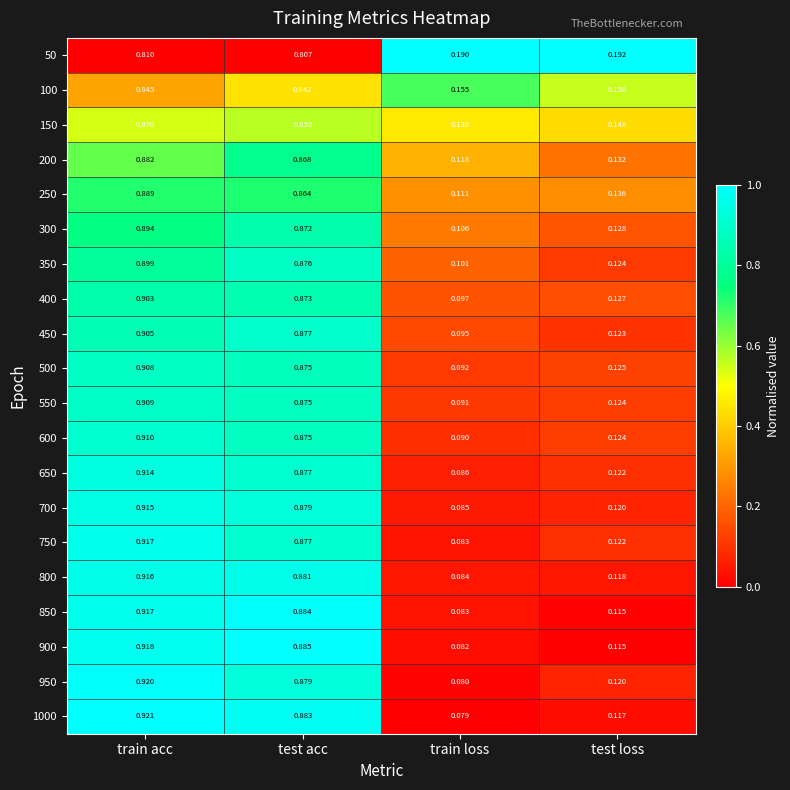

At which label does 950 reach its minimum?

train loss